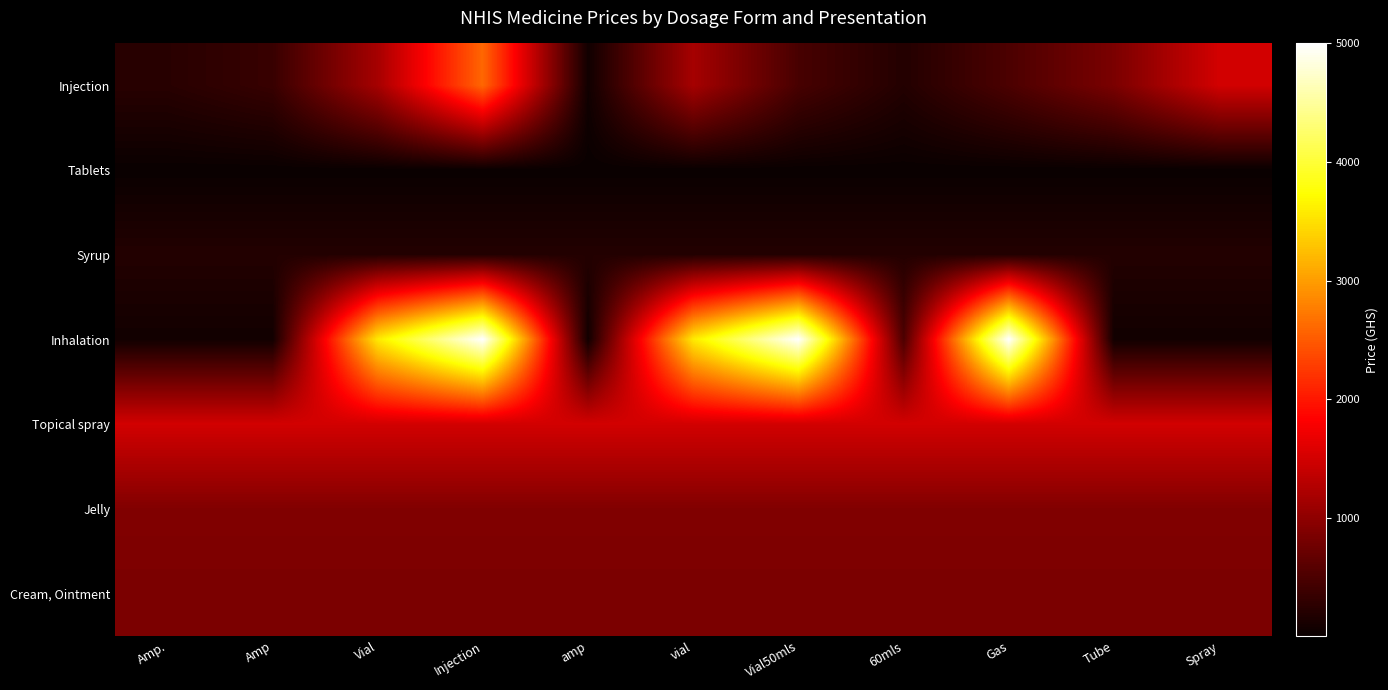

Which series has the widest spread of values?

Inhalation